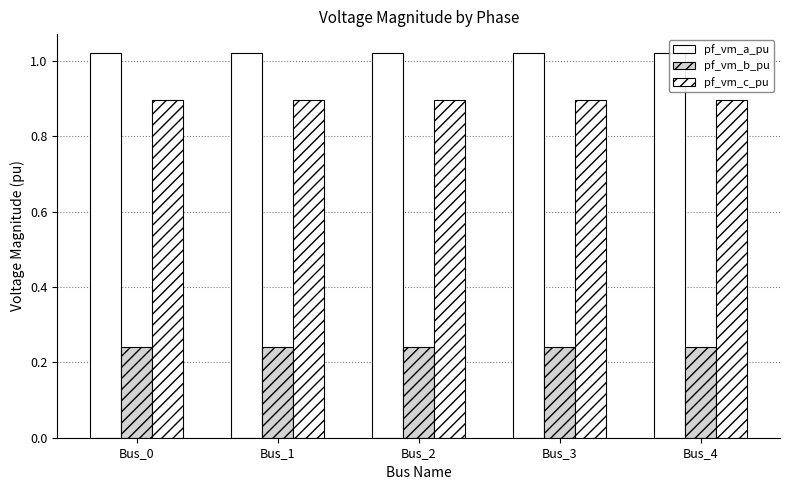

The pf_vm_c_pu series shows 0.9 at Bus_4. True or false?

True